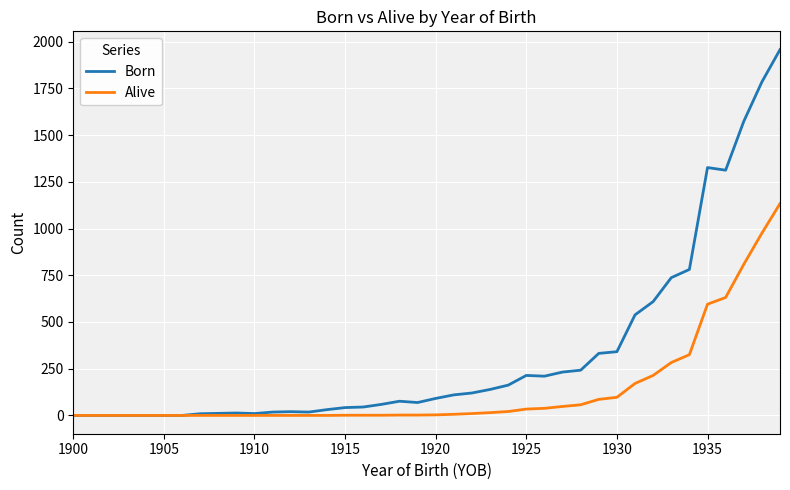

Which series has the widest spread of values?

Born